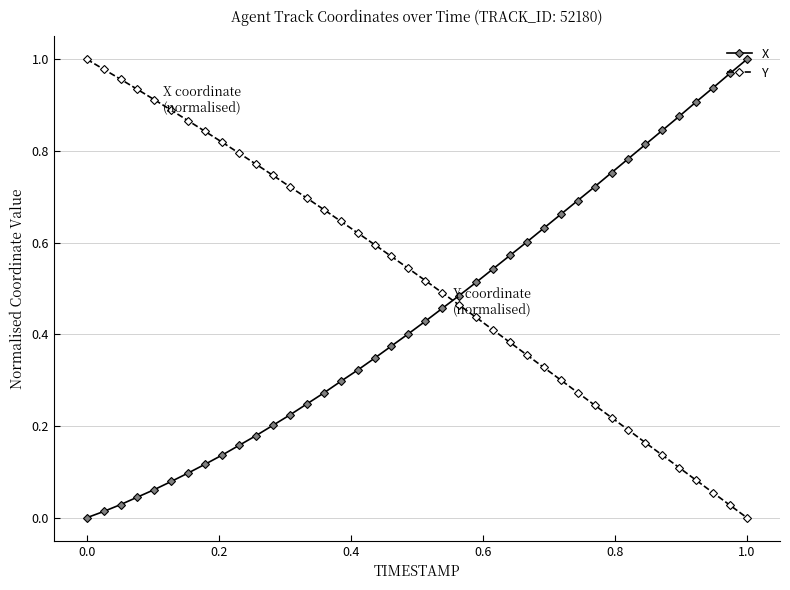

List the series in order of their overall mean, lowest first.

X, Y